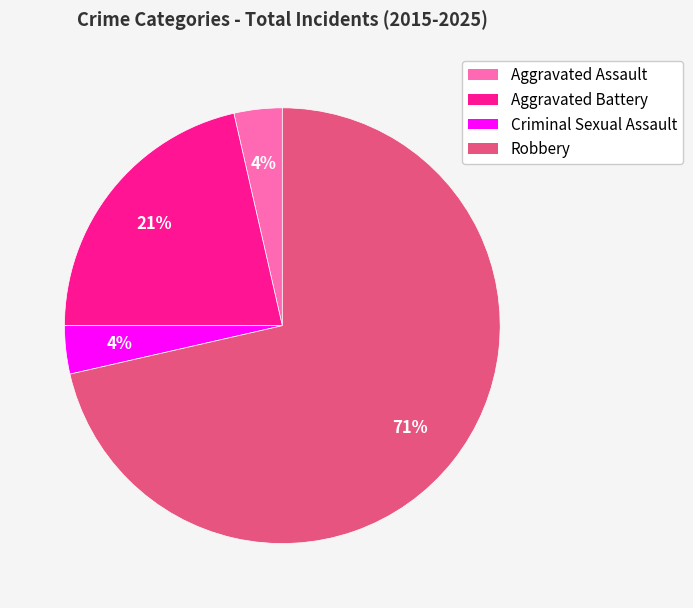

To the nearest percent, what is the average slice percentage?

25%